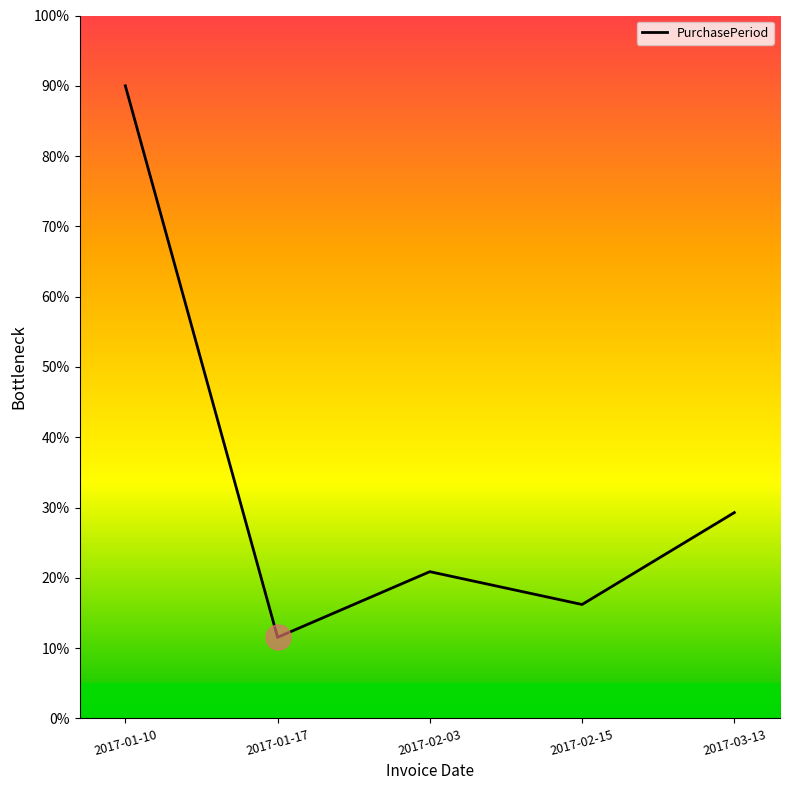

What is the change in value from 2017-01-10 to 2017-03-13?

-60.7